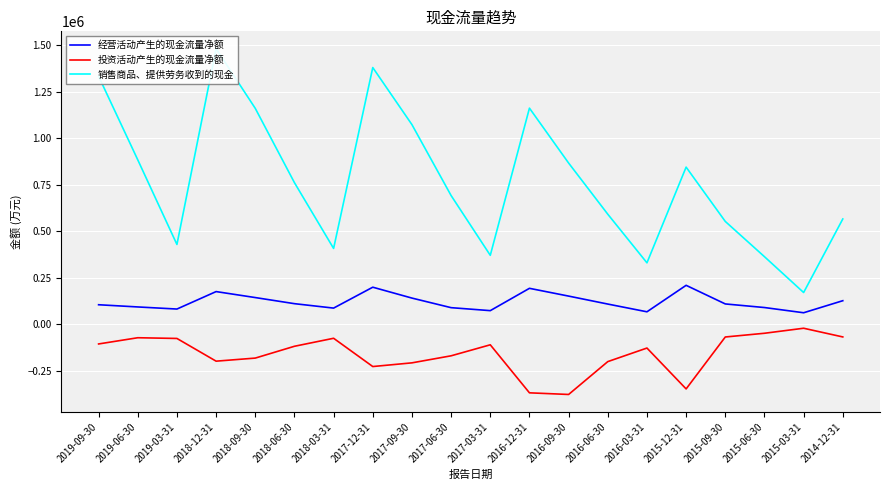

True or false: 销售商品、提供劳务收到的现金 and 经营活动产生的现金流量净额 intersect in this chart.

False